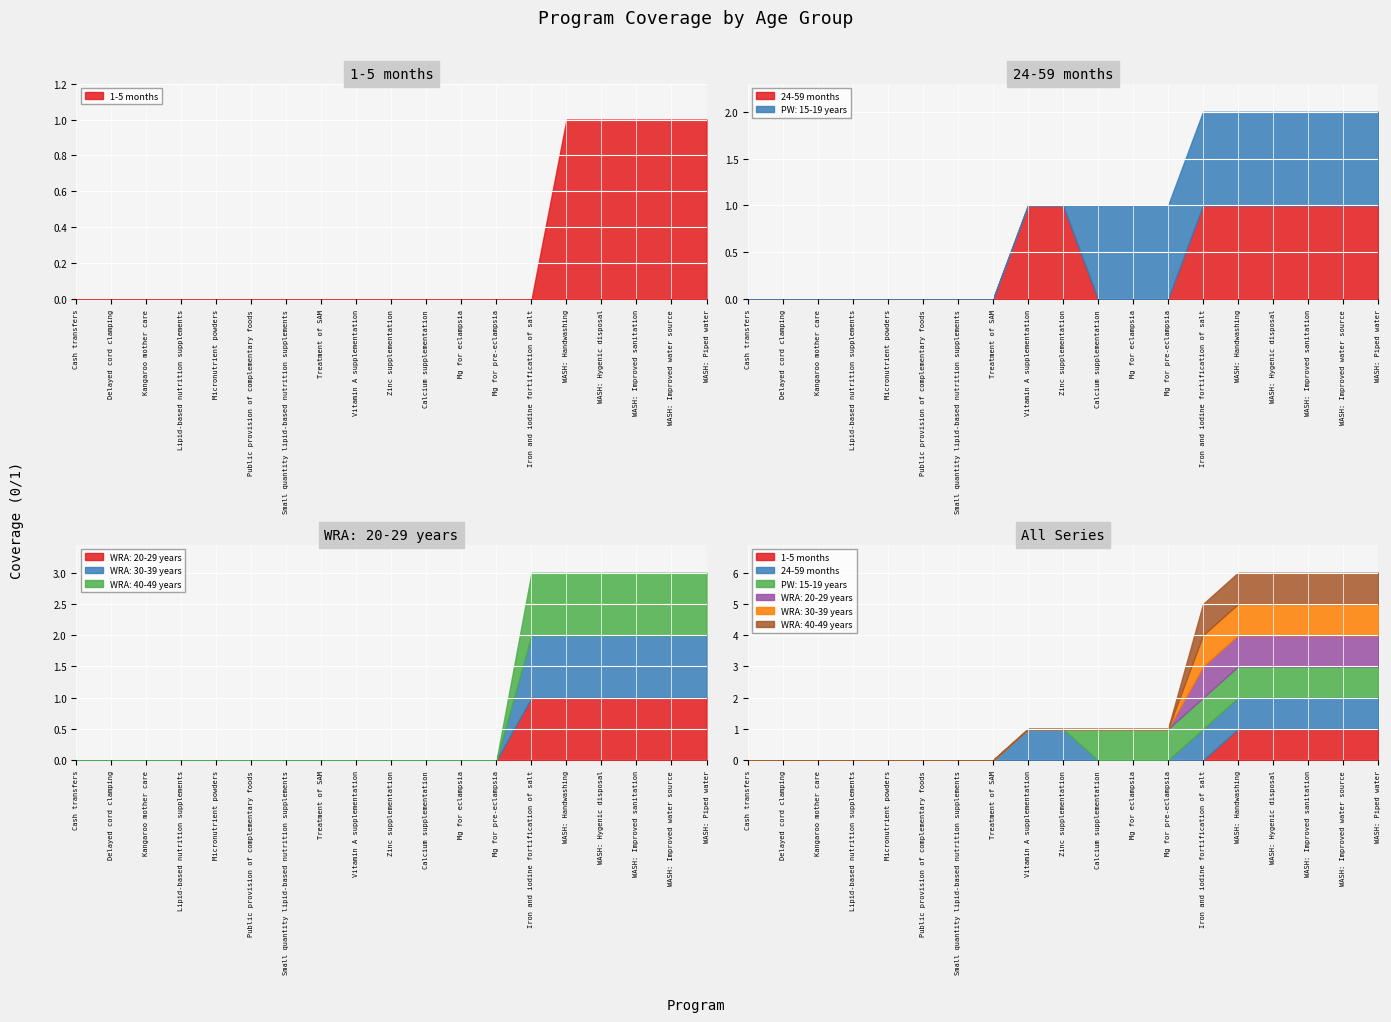

List the labels in order of PW: 15-19 years value, largest first.

Calcium supplementation, Mg for eclampsia, Mg for pre-eclampsia, Iron and iodine fortification of salt, WASH: Handwashing, WASH: Hygenic disposal, WASH: Improved sanitation, WASH: Improved water source, WASH: Piped water, Cash transfers, Delayed cord clamping, Kangaroo mother care, Lipid-based nutrition supplements, Micronutrient powders, Public provision of complementary foods, Small quantity lipid-based nutrition supplements, Treatment of SAM, Vitamin A supplementation, Zinc supplementation